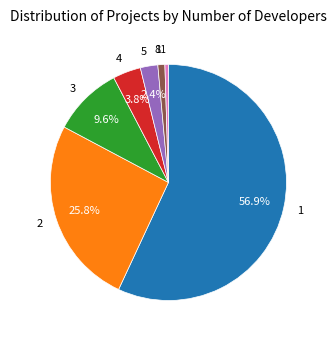

Which category accounts for the majority?

1